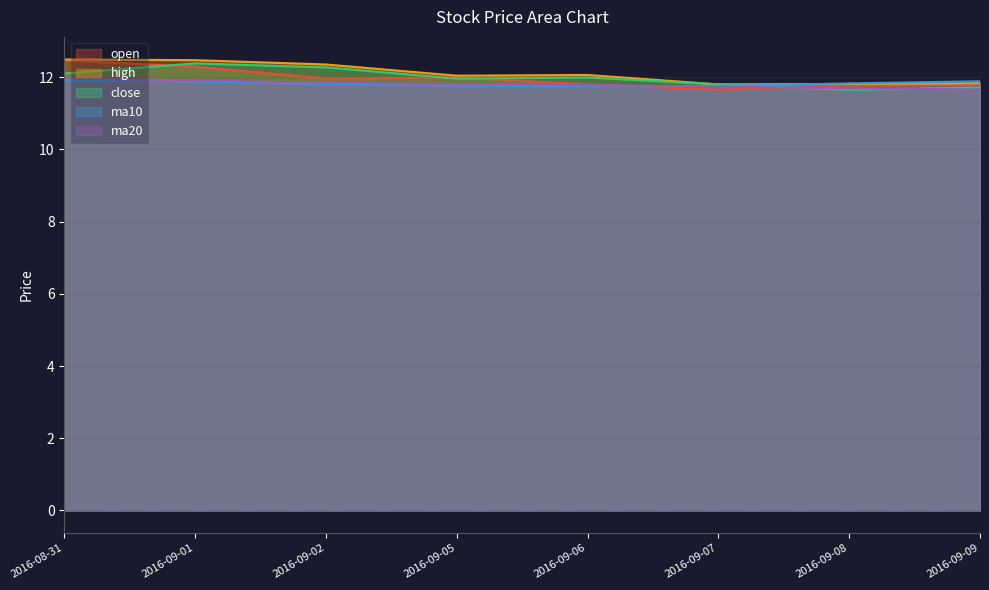

Where do ma10 and ma20 first cross each other?

2016-09-06 and 2016-09-07